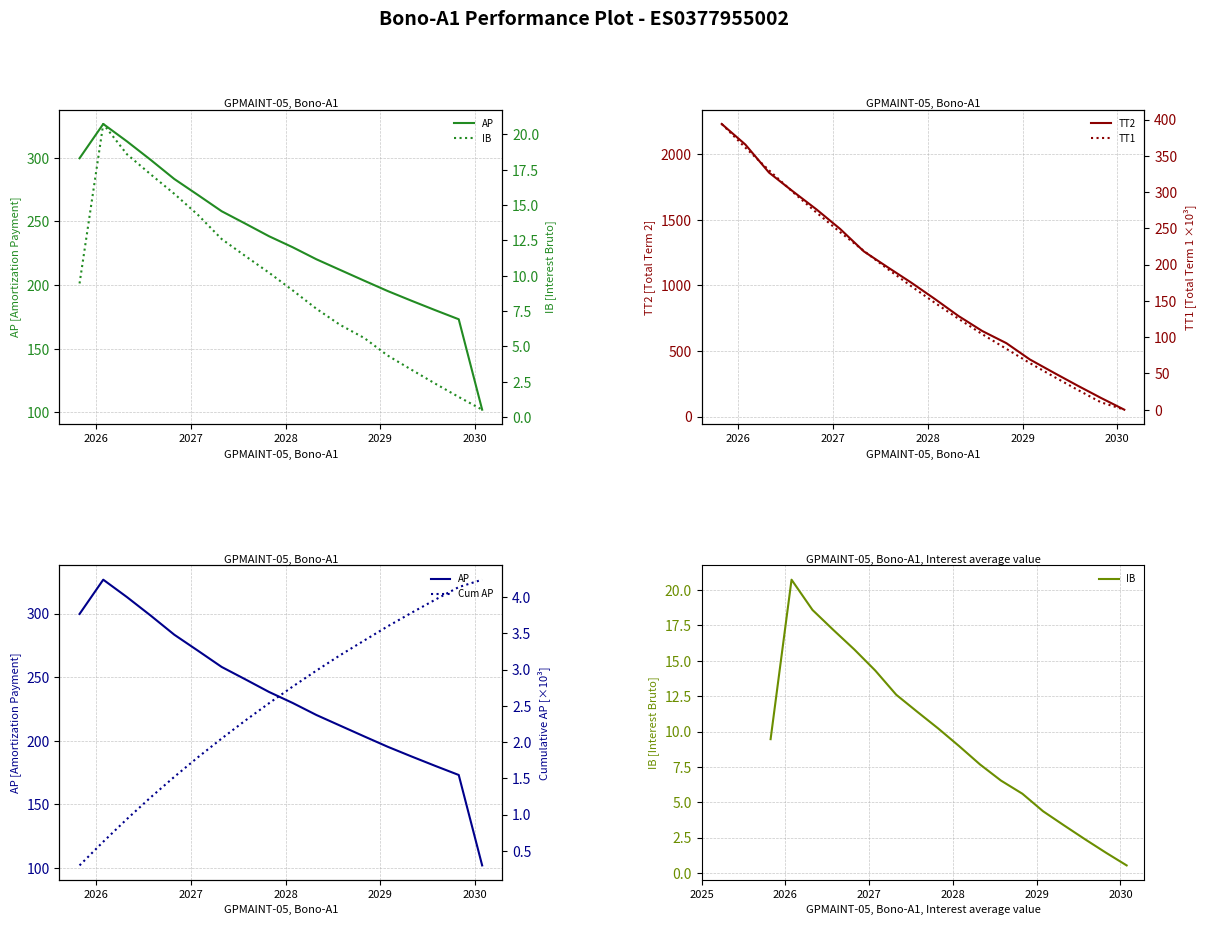

Reading left to right, list all the values displayed in this chart.

AP: 299.6	326.6	312.9	298.4	283.4	270.8	258.0	248.3	238.4	229.7	220.3	211.9	203.4	195.3	187.7	180.3	173.2	102.1
IB: 9.5	20.7	18.6	17.2	15.8	14.3	12.6	11.4	10.2	9.0	7.7	6.5	5.6	4.4	3.4	2.4	1.4	0.5
TT2: 2231.0	2074.0	1860.0	1718.0	1580.0	1431.0	1260.0	1140.0	1022.0	897.0	767.0	653.0	560.0	436.0	335.0	237.0	143.0	53.0
TT1: 394.1	361.4	330.1	300.3	271.9	244.9	219.1	194.2	170.4	147.4	125.4	104.2	83.9	64.3	45.6	27.5	10.2	0.0
Cum AP: 0.3	0.6	0.9	1.2	1.5	1.8	2.0	2.3	2.5	2.8	3.0	3.2	3.4	3.6	3.8	4.0	4.1	4.2